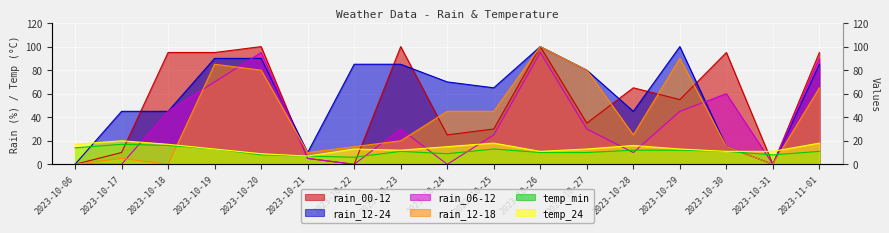

After their last crossing, which series has the higher values: rain_06-12 or temp_24?

rain_06-12